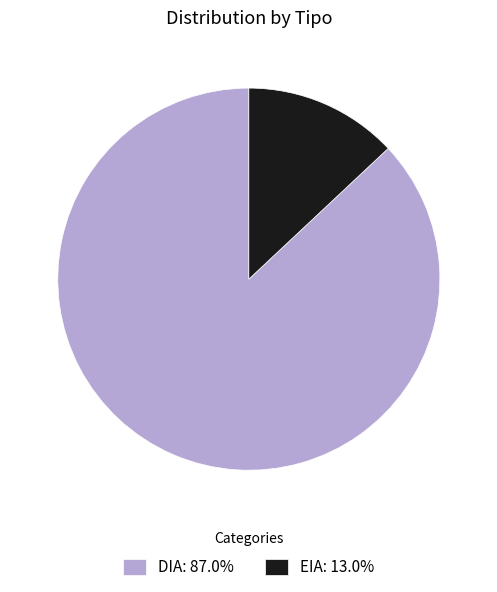

Is the sum of EIA and DIA greater than half?

Yes